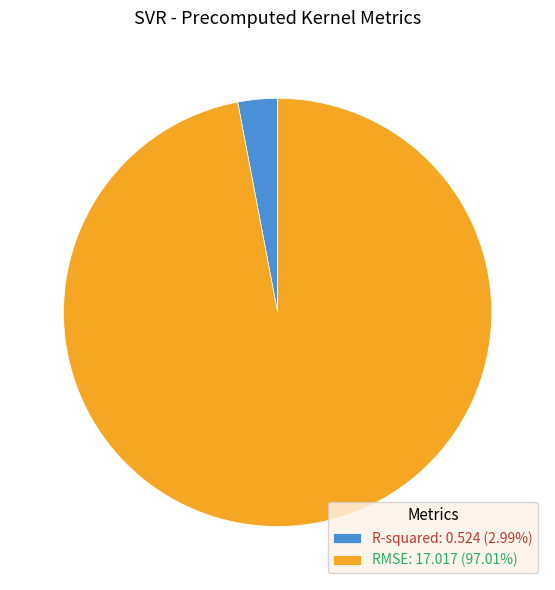

Which has a higher value, RMSE or R-squared?

RMSE